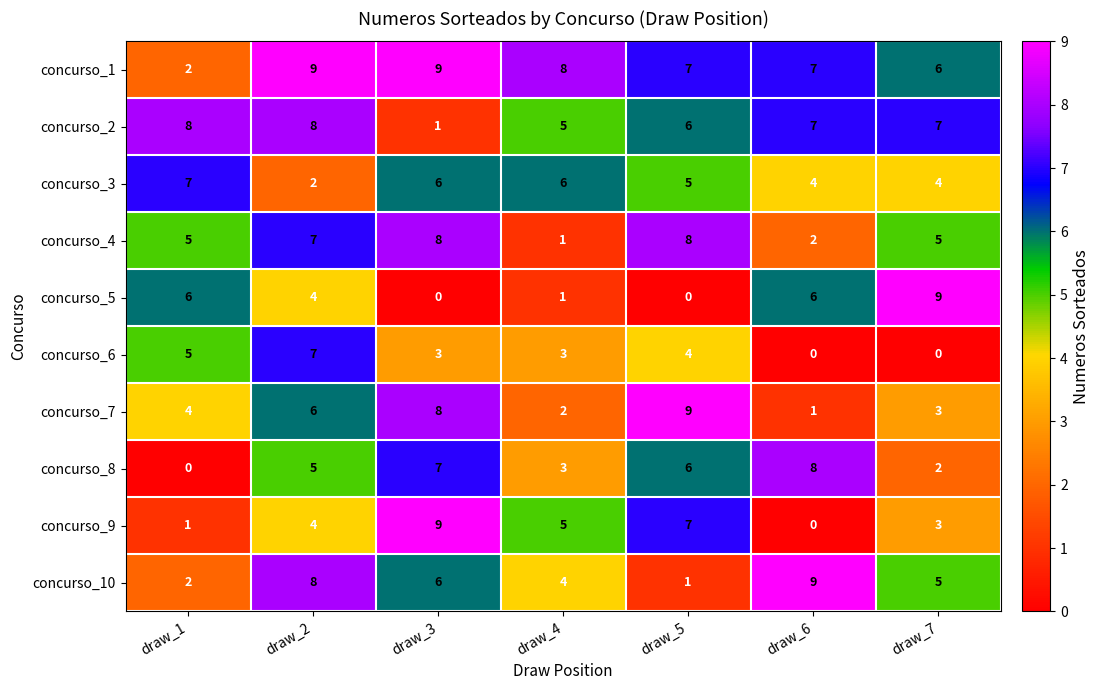

What is the spread (max minus min) of values at draw_7?

9